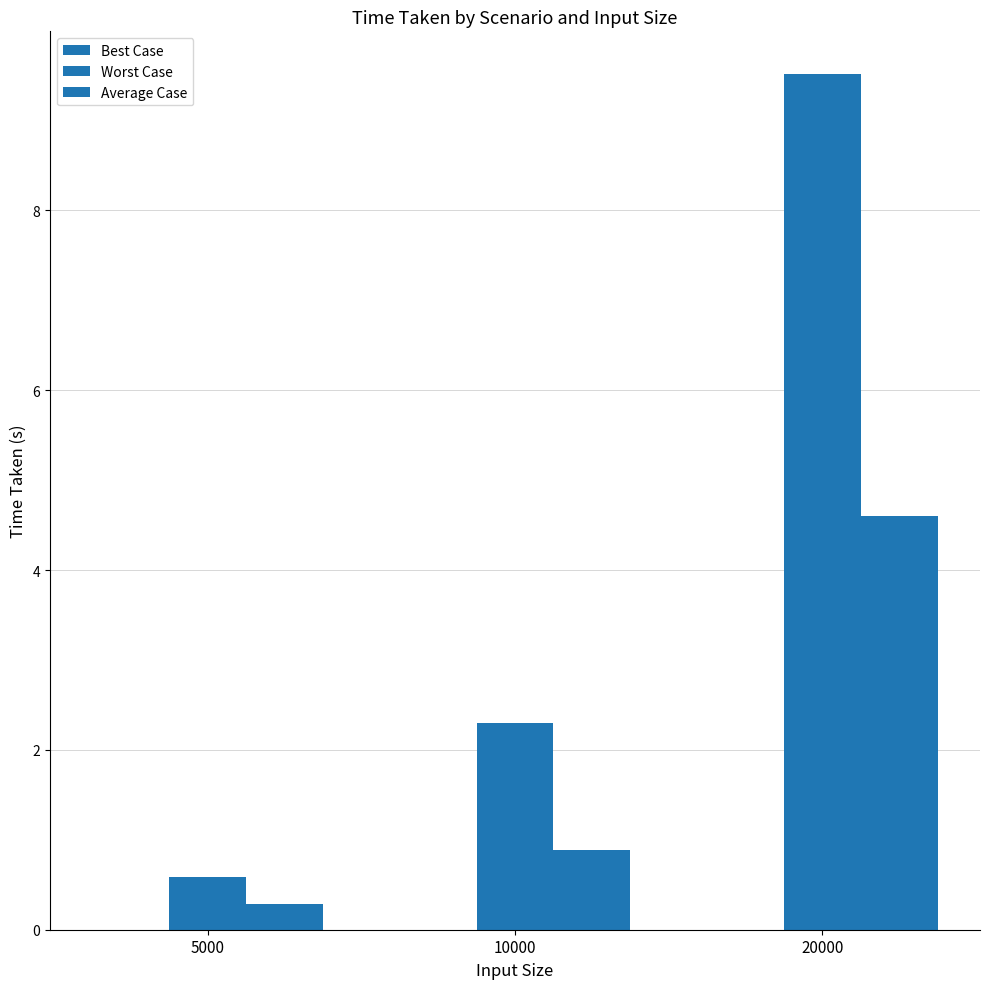

Count the number of data series in this chart.

3